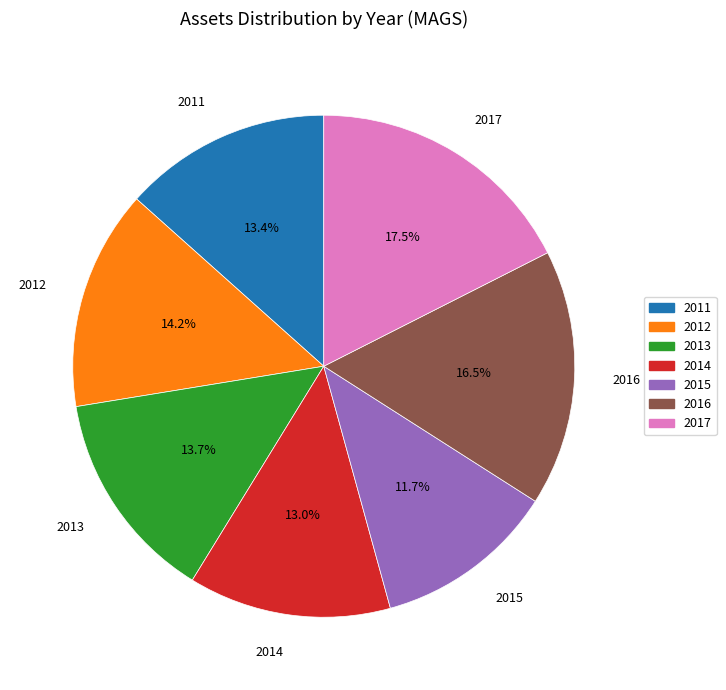

What portion of the pie excludes 2014?

87.0%